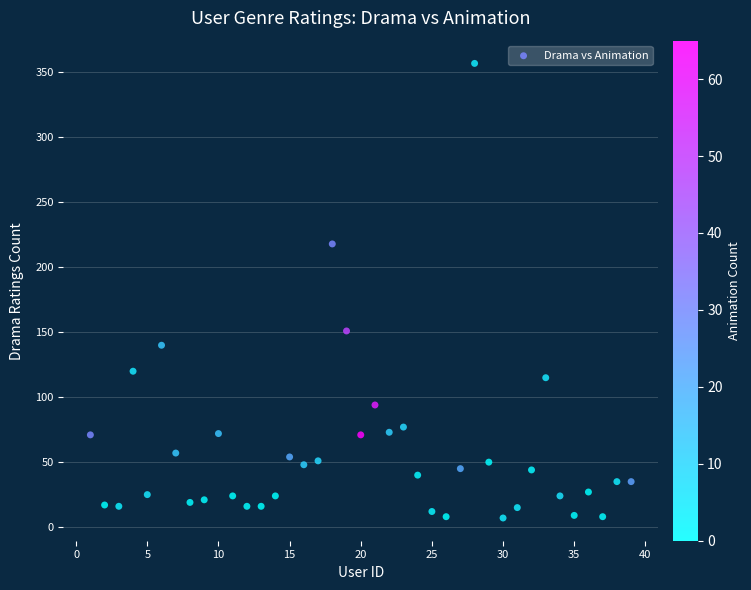

What Y value in the scatter plot is closest to 182?

151